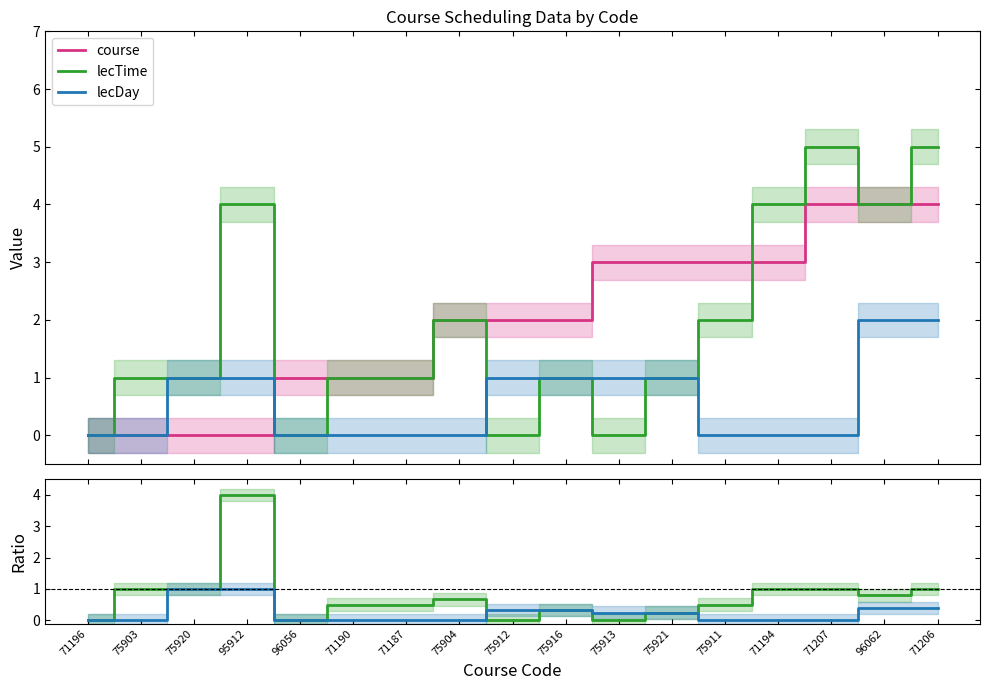

Between which two adjacent categories do course and lecTime / (course+1) first intersect?

95912 and 96056